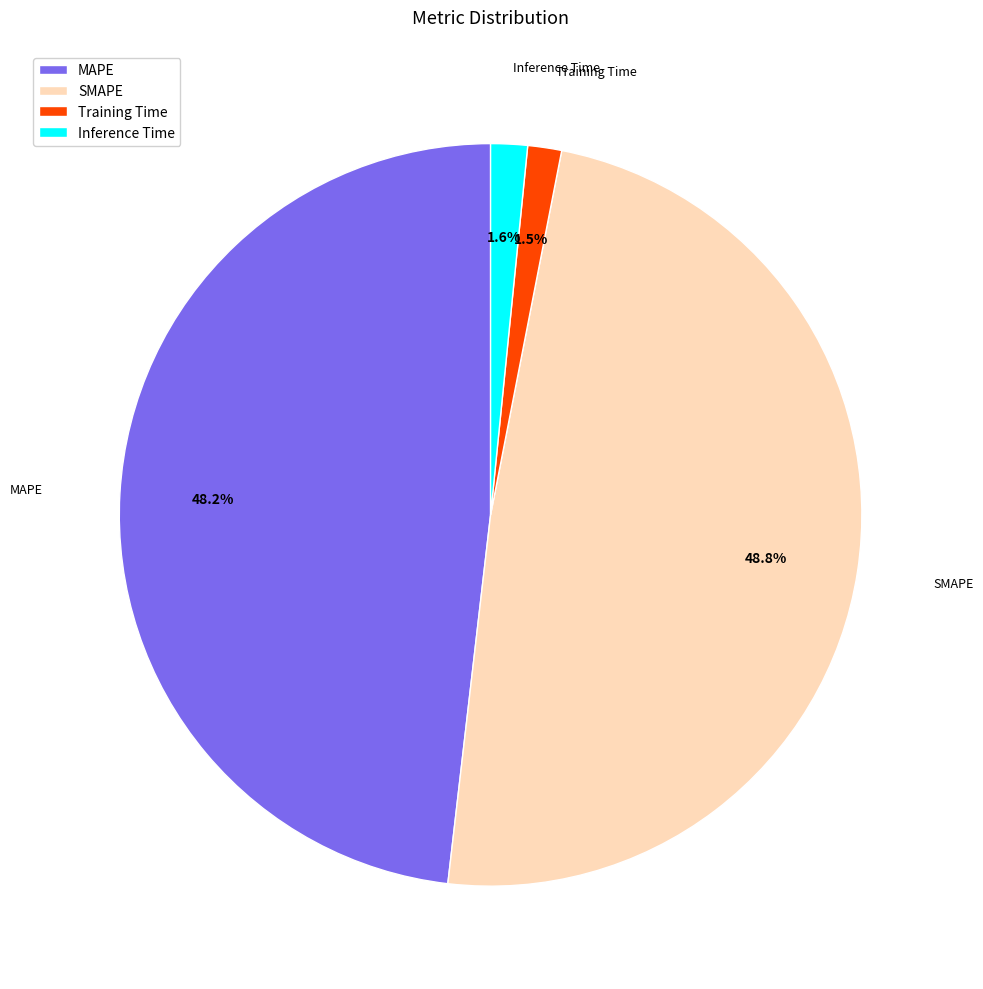

The SMAPE slice represents 61% of the pie. True or false?

False